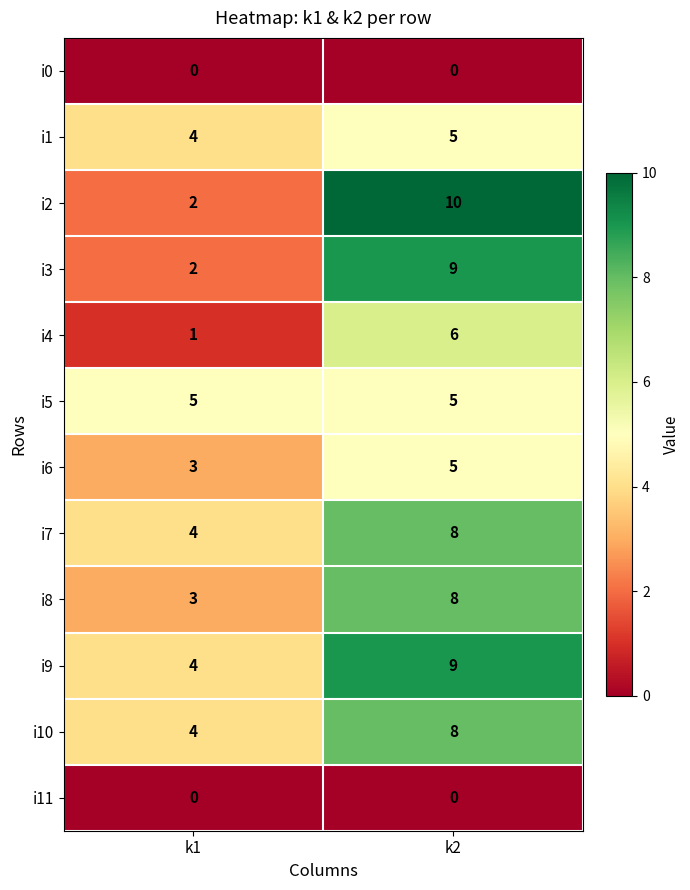

What is the maximum value shown in the chart?

10